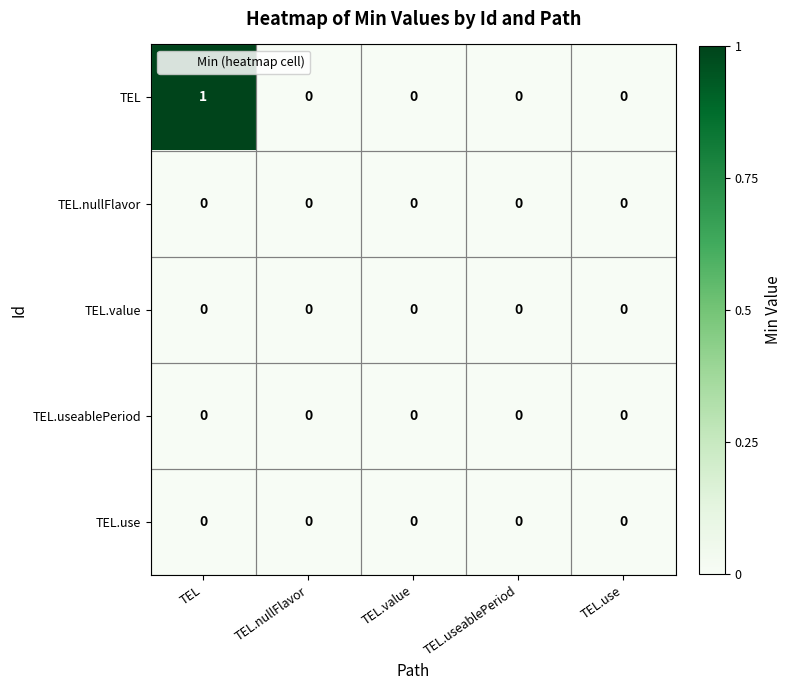

At which category is the sum across all series the highest?

TEL